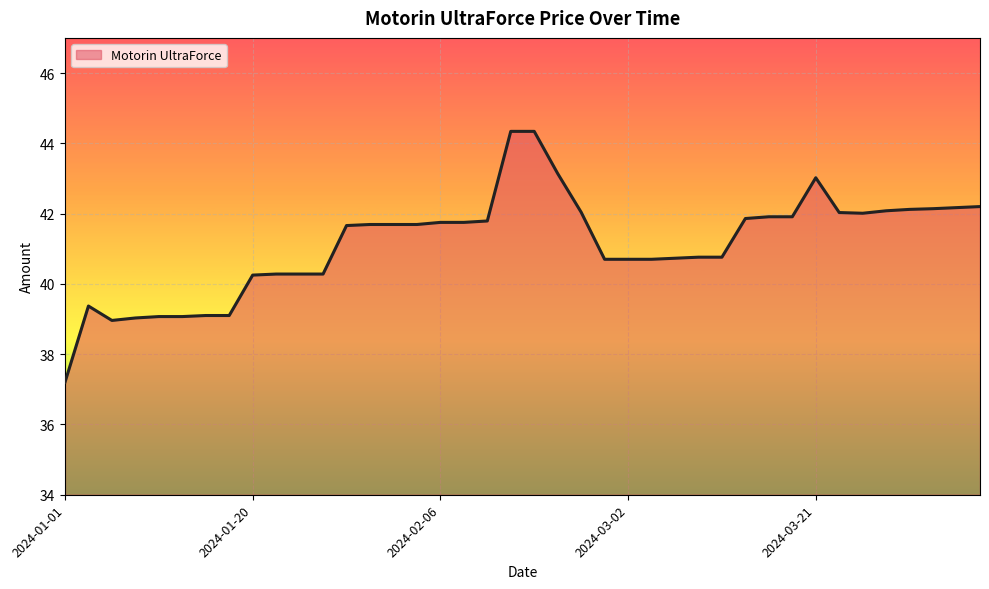

What is the minimum value shown in the chart?

37.2